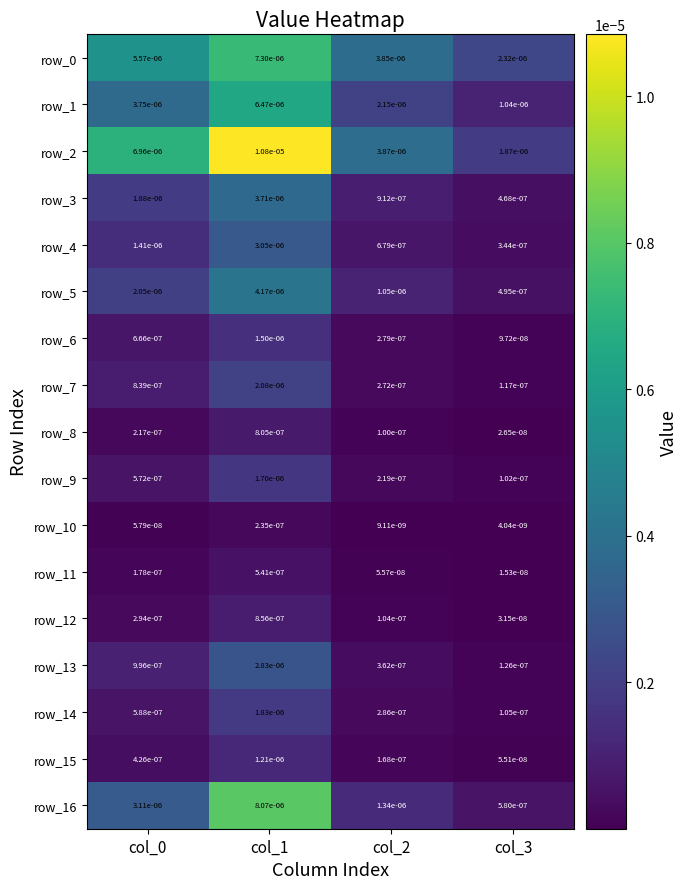

Is the value of row_9 at col_2 greater than the value of row_15 at col_3?

Yes